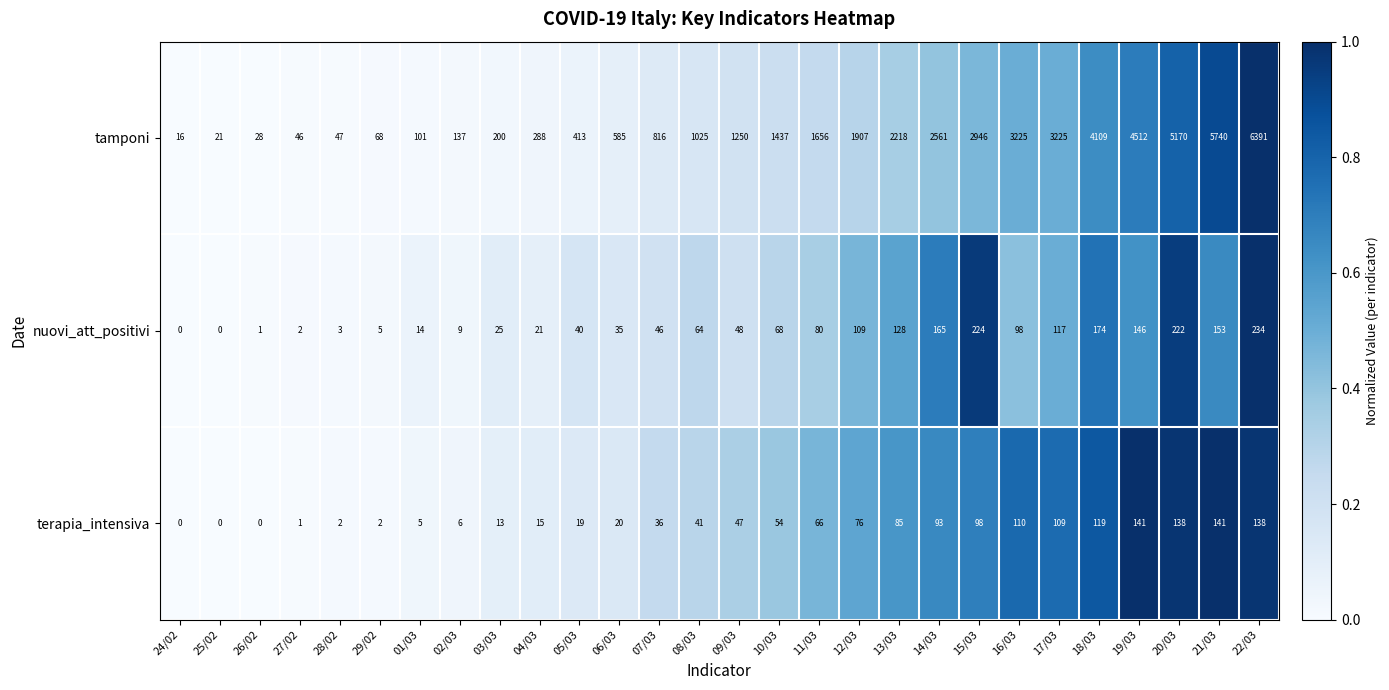

Which series has the largest range (max minus min)?

tamponi